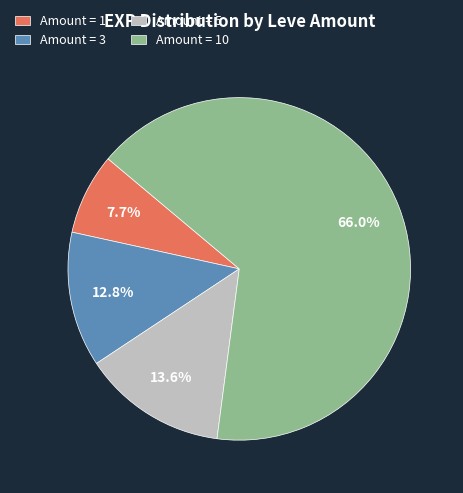

How many slices are in this pie chart?

4